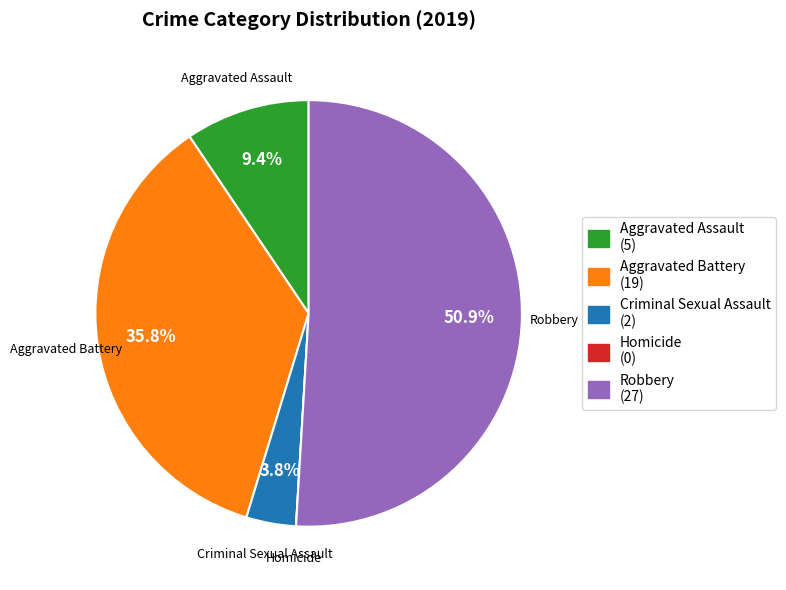

Is it true that Aggravated Battery is 36% of the pie?

True